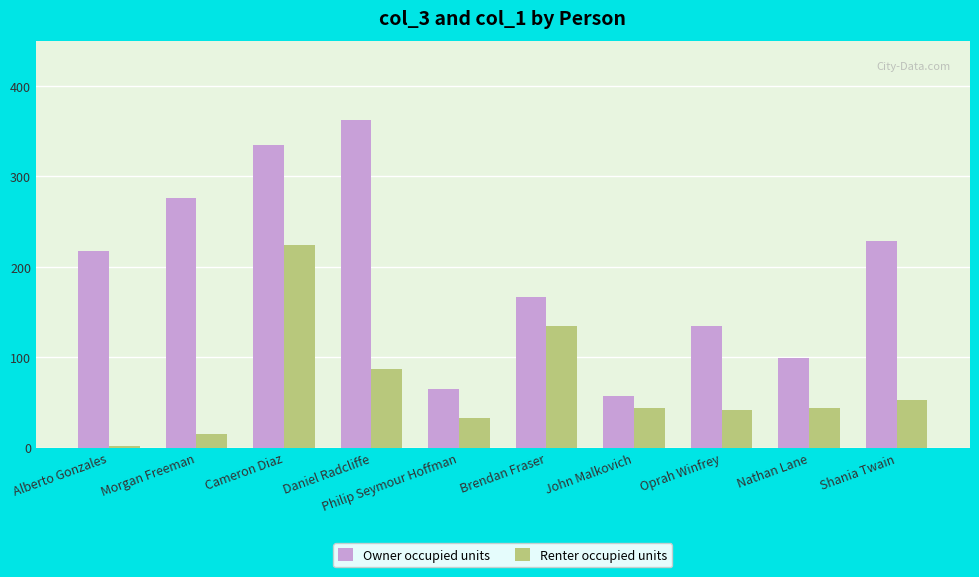

List the series in order of their overall mean, lowest first.

Renter occupied units, Owner occupied units